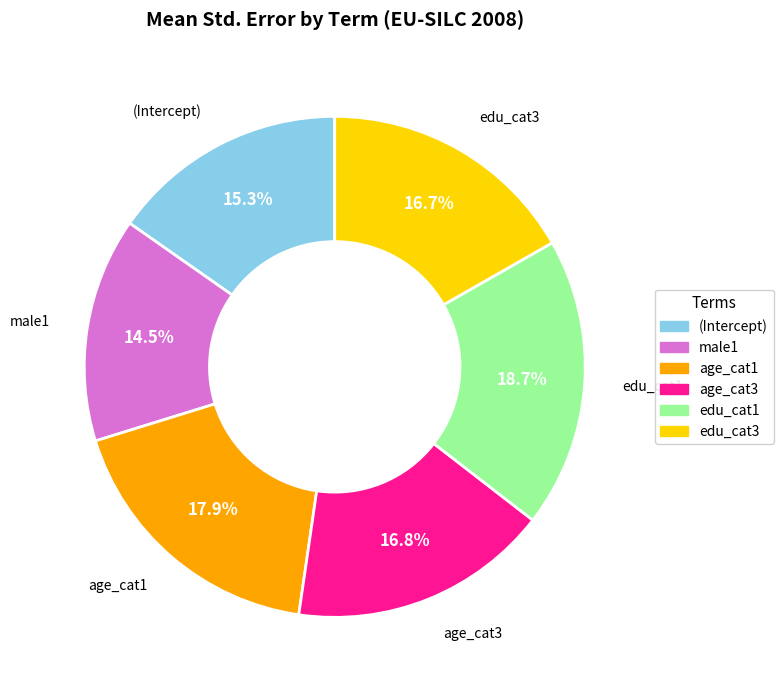

Which has a higher value, edu_cat1 or age_cat1?

edu_cat1